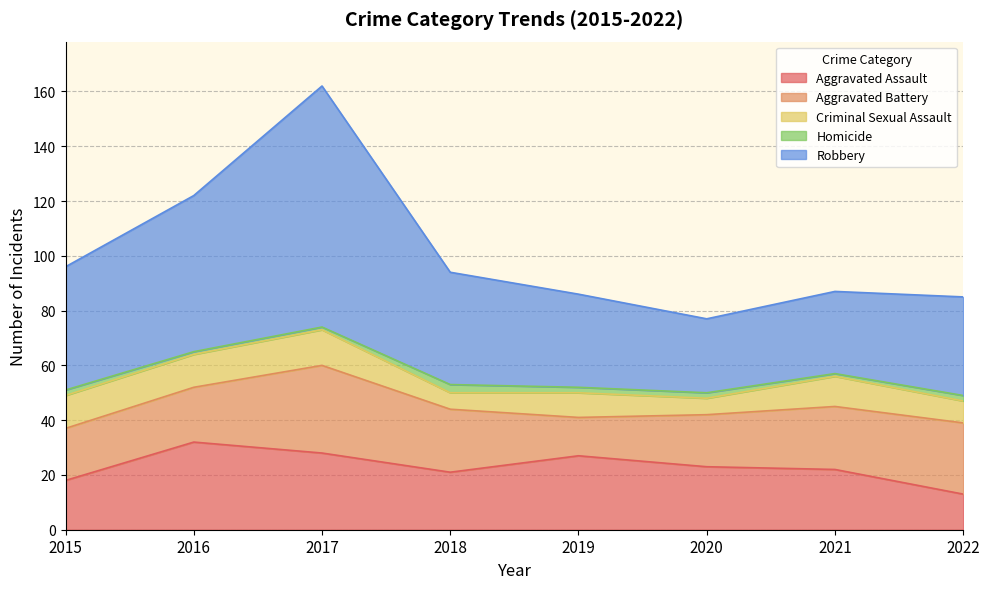

At which category is the sum across all series the highest?

2017